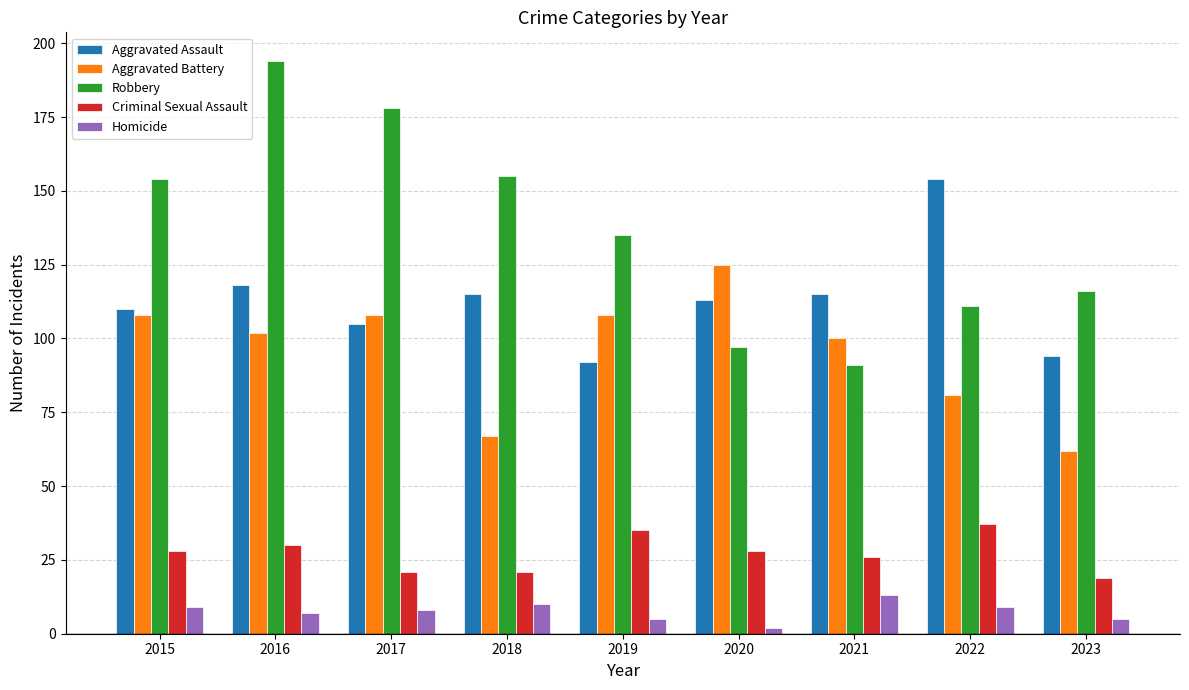

Between 2015 and 2017, which series saw the biggest shift?

Robbery